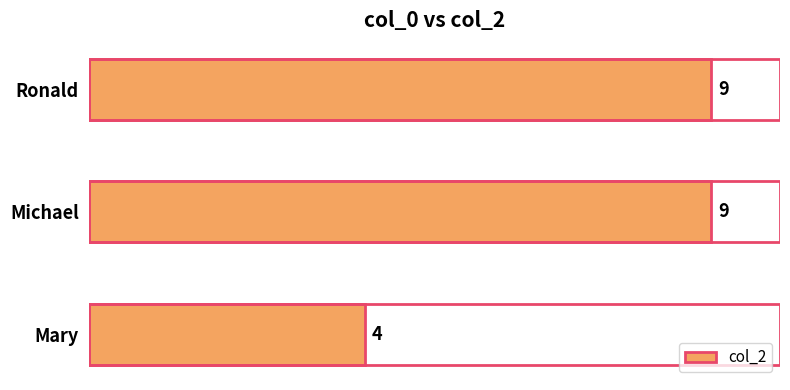

The chart shows a value of 14 at Michael. True or false?

False